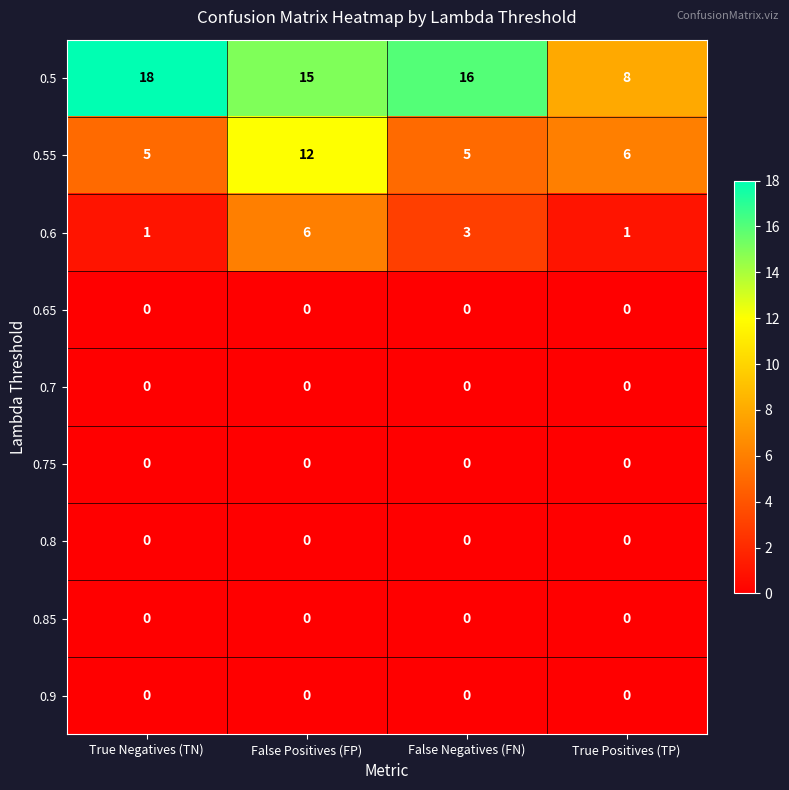

How many categories are shown in the chart?

4